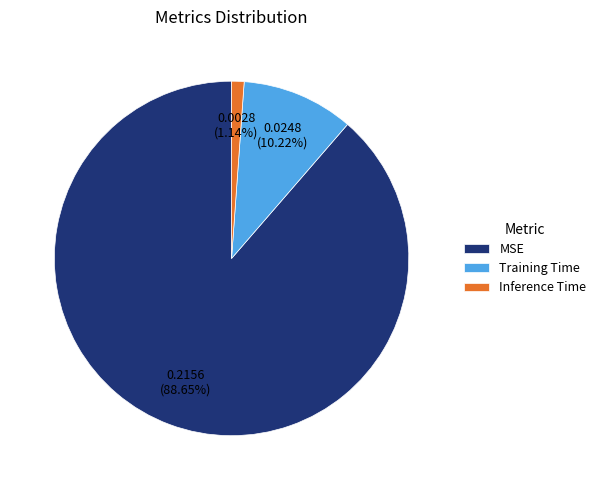

How many segments does this pie chart have?

3